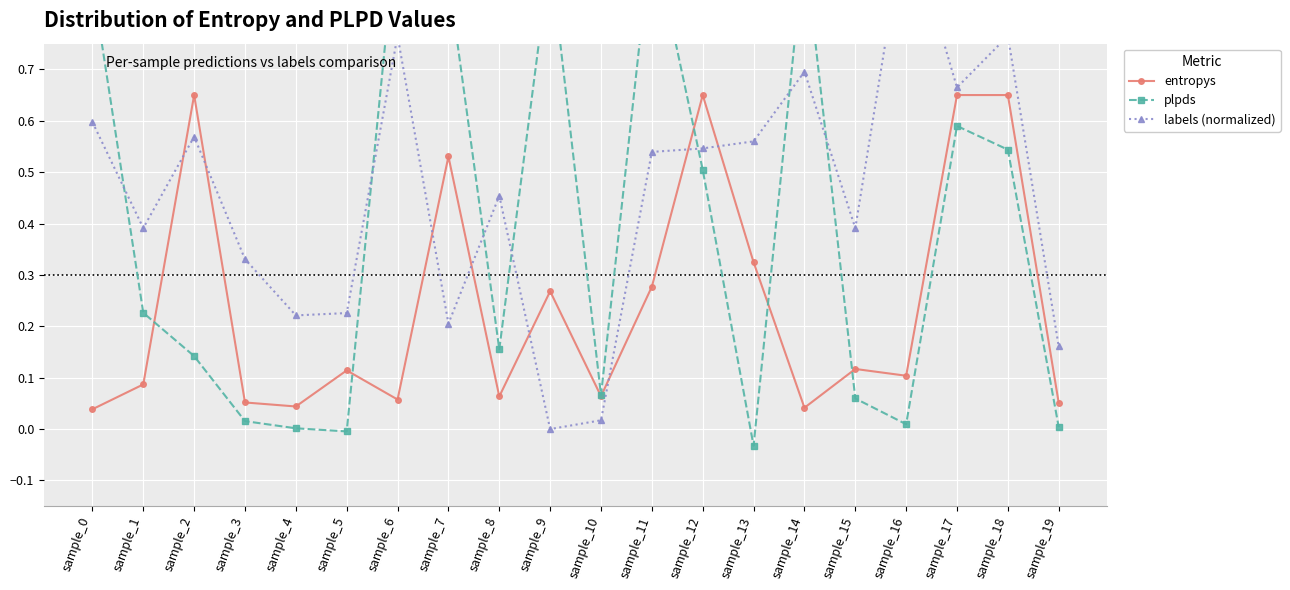

How many interior local valleys does the labels (normalized) series have?

6